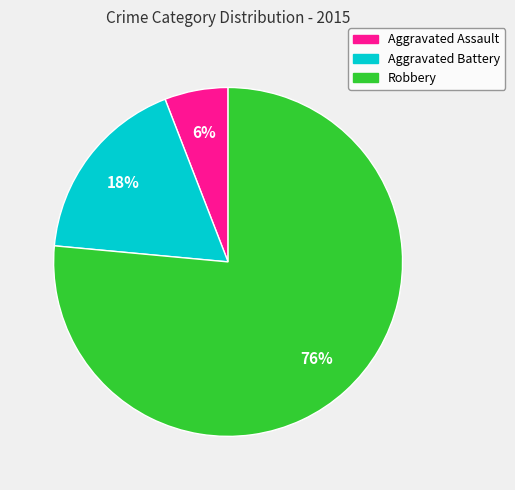

To the nearest percent, what is the combined percentage of Aggravated Assault and Robbery?

82%